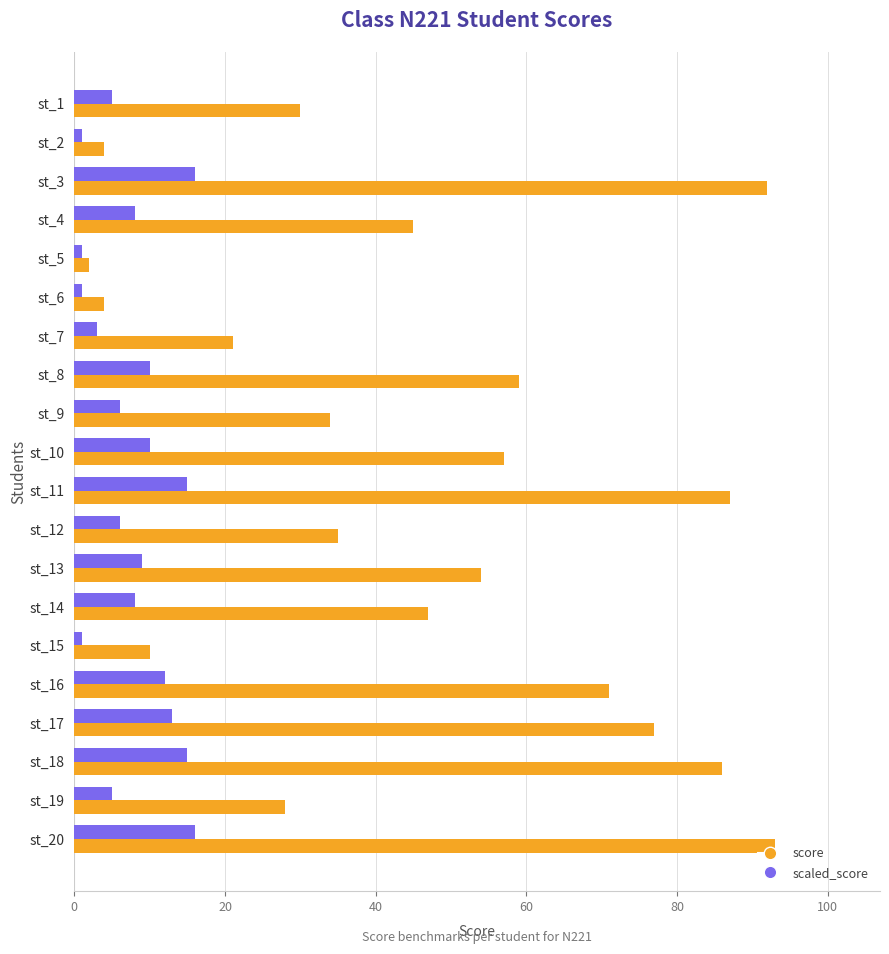

Rank the series at st_15 from highest to lowest value.

score, scaled_score